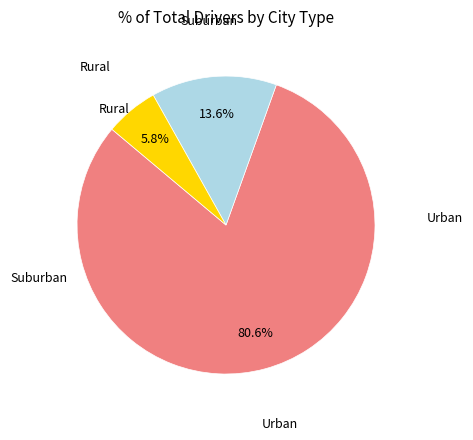

Is there a majority slice in this chart?

Yes